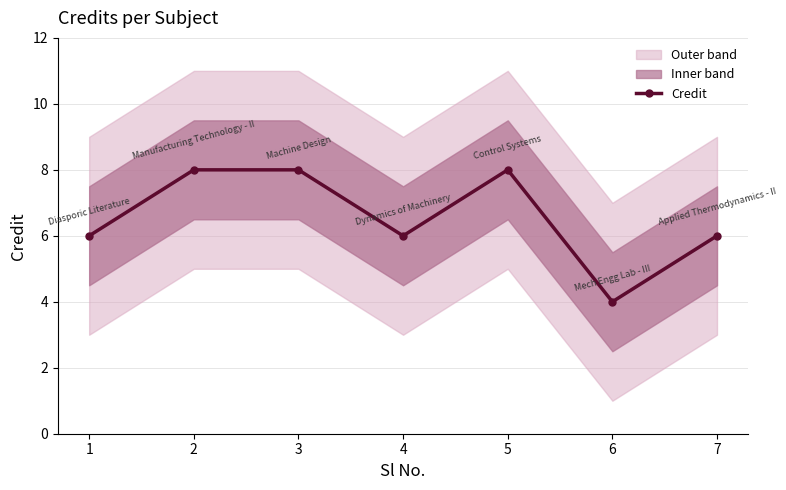

The chart shows a value of 11 at 3. True or false?

False